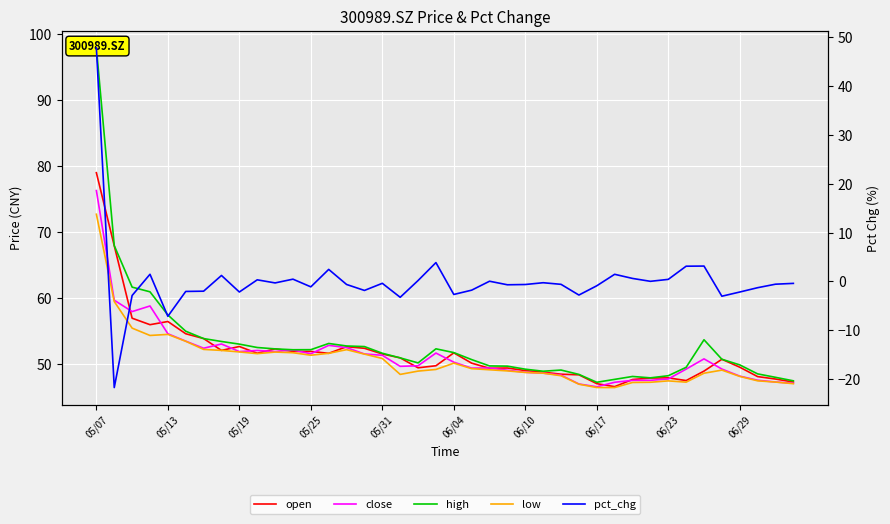

What is the difference between the maximum and second lowest values in the open series?

31.9